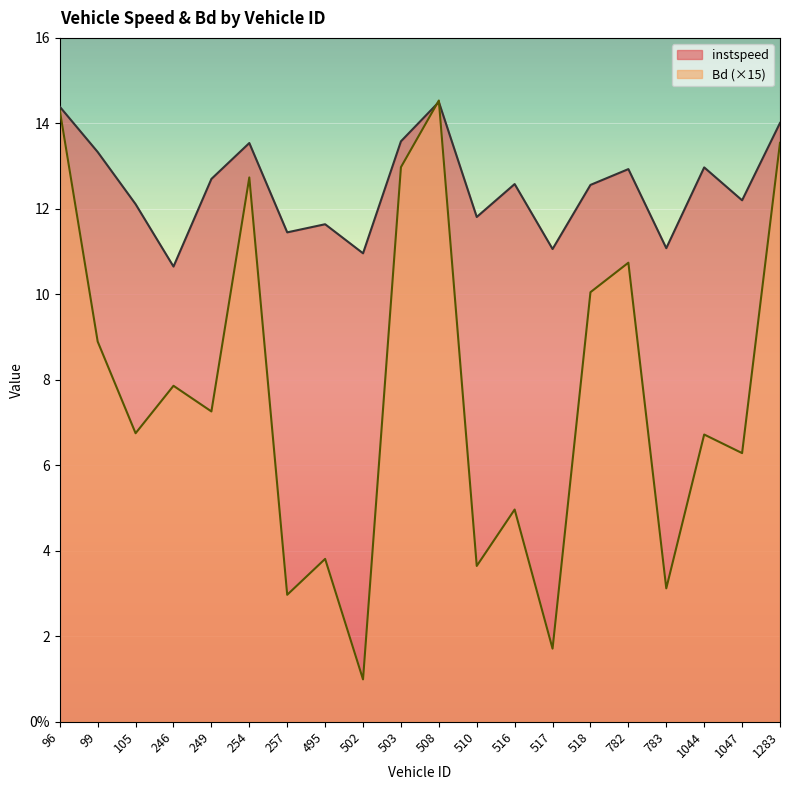

Which category has the highest value in the Bd series?

508